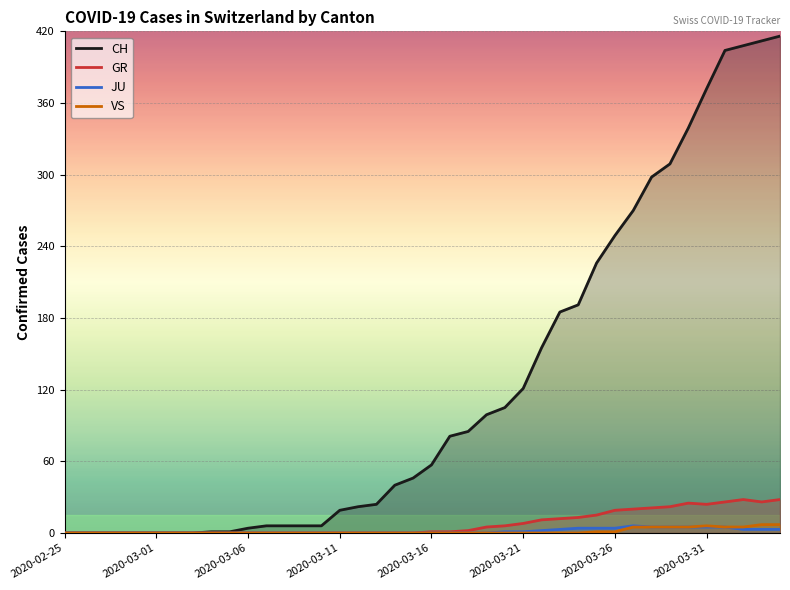

What is the difference between the highest and lowest values at 38?

409